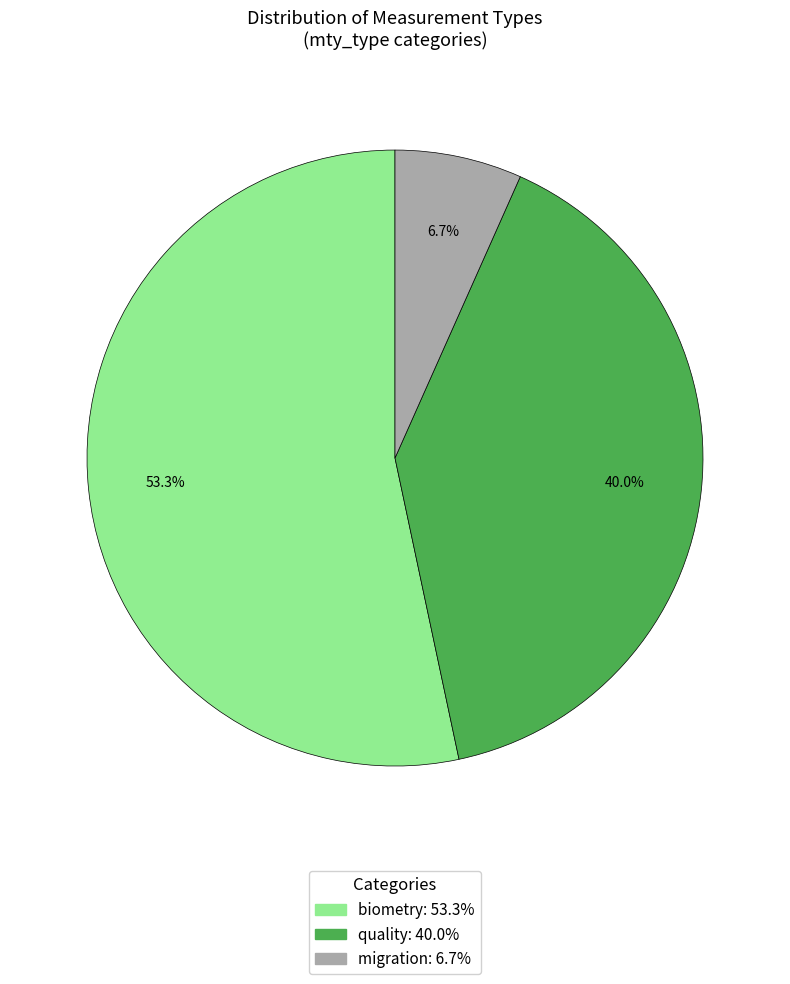

What percentage is the biometry slice, to the nearest percent?

53%